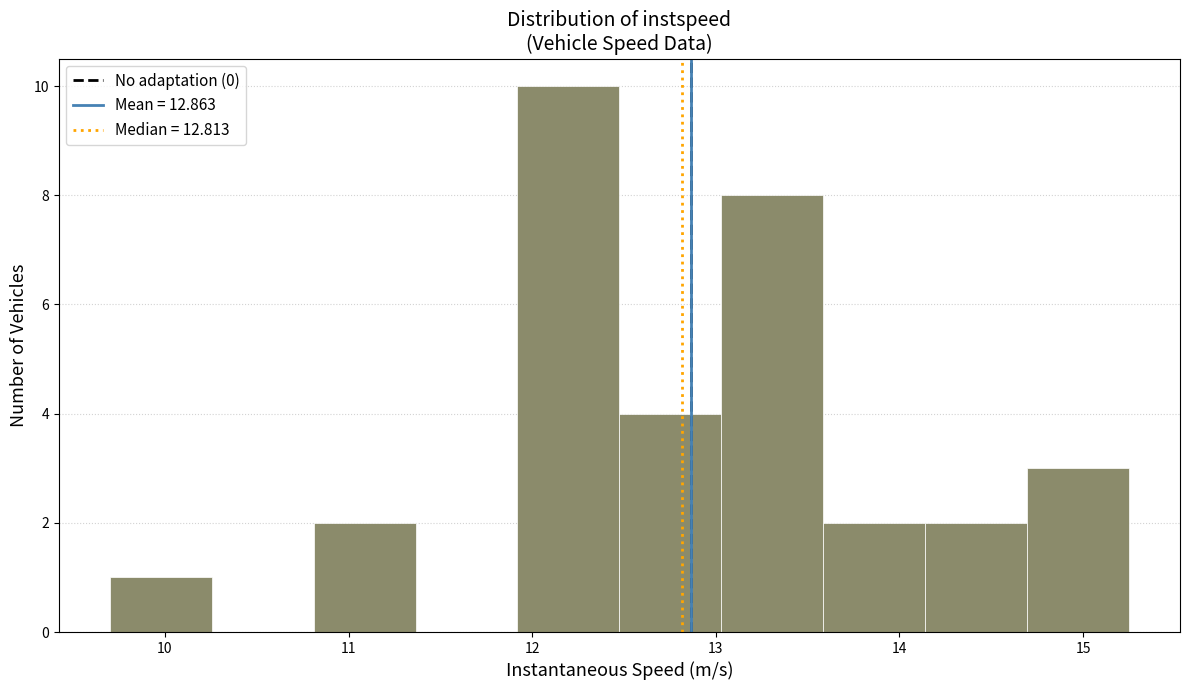

What is the height of the bar covering 10.8 to 11.4 on the x-axis? Neither the bar edges nor the heights are printed on the chart, so give them approximately, as read against the axes.

2